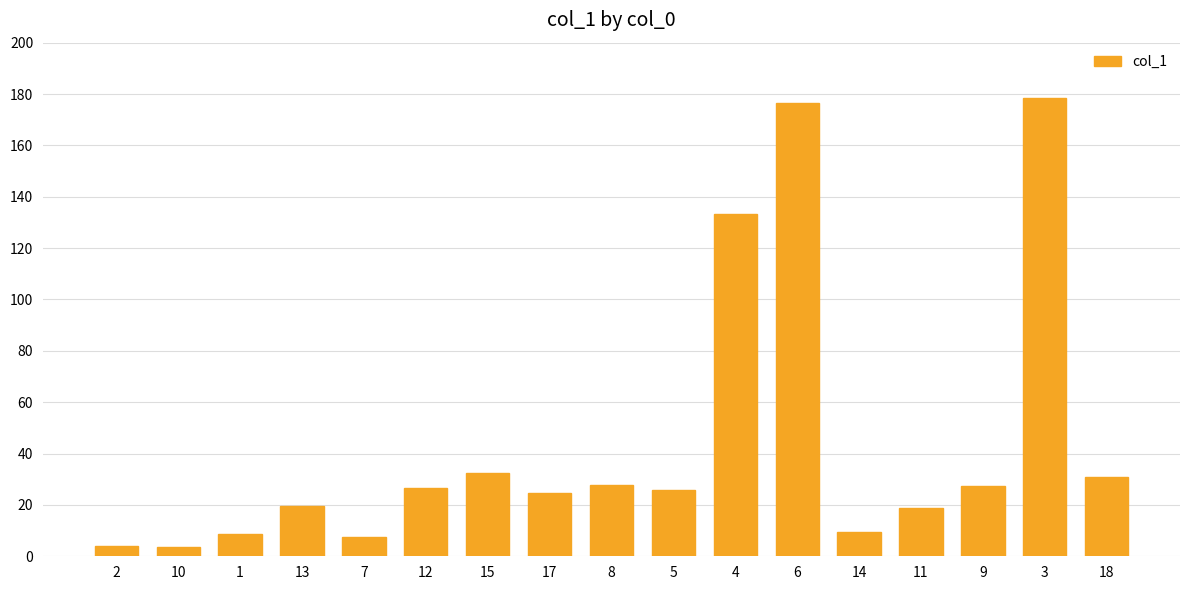

What is the difference between the values at 11 and 13?

1.0